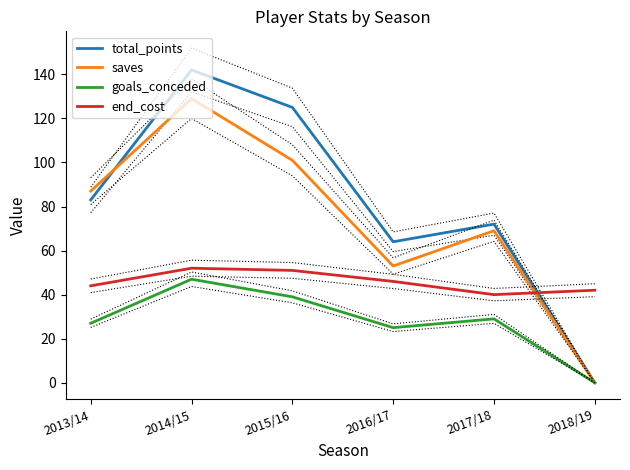

Between 2014/15 and 2017/18, which is larger?

2014/15